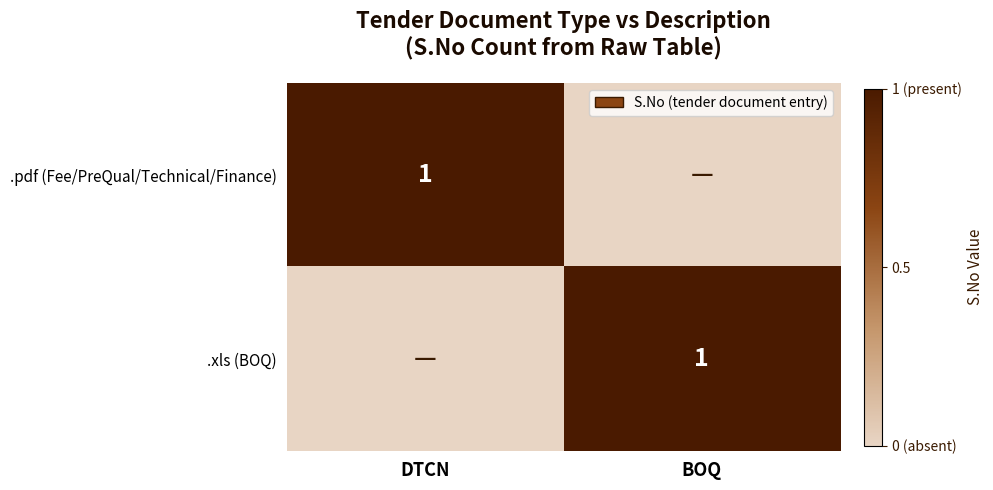

How many data points does each series have?

2